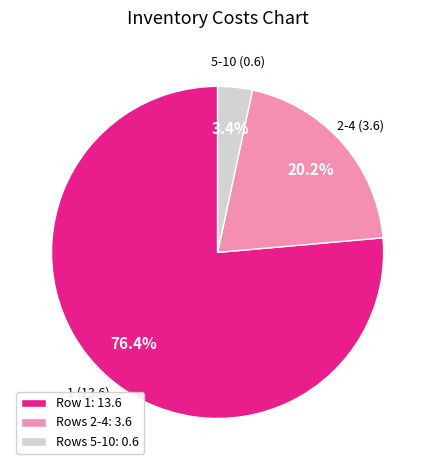

How much of the chart is everything except Rows 2-4: 3.6?

79.8%